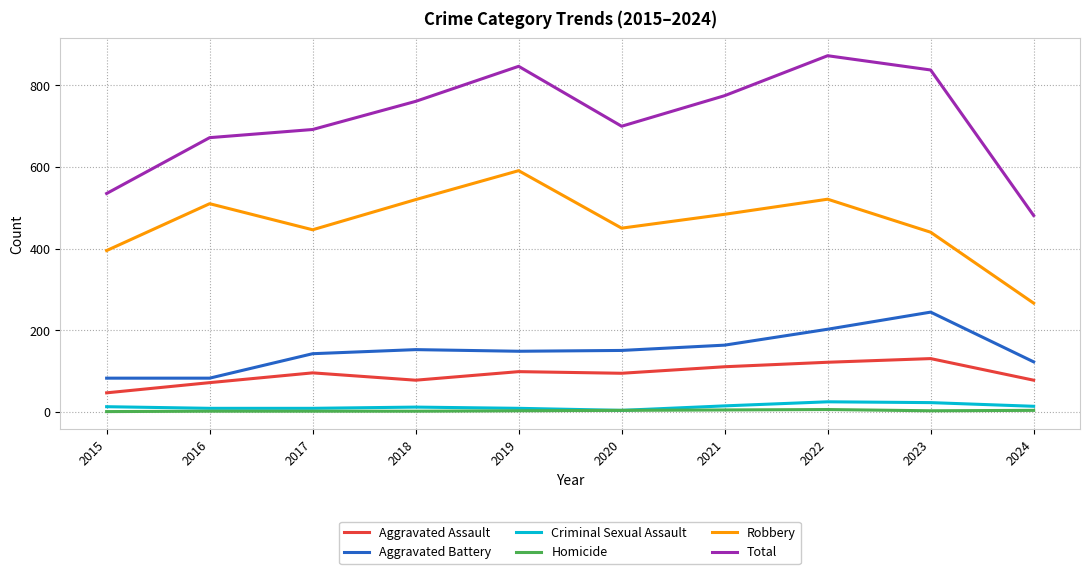

What is the total value across all series at 2022?

1746